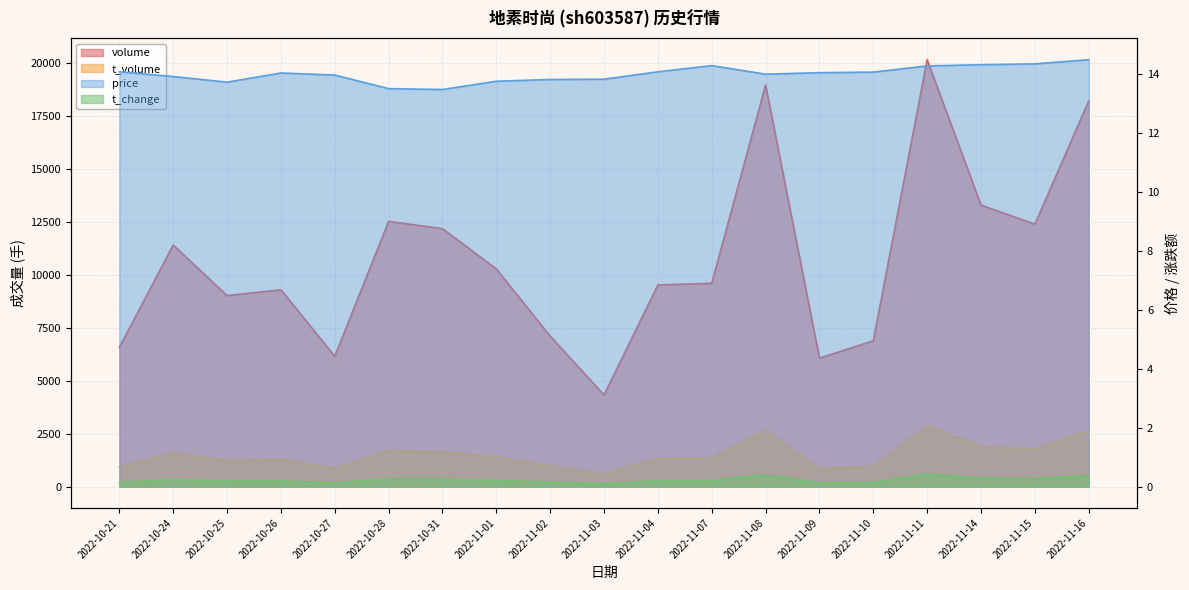

Between 2022-11-07 and 2022-11-10, which series saw the biggest shift?

volume